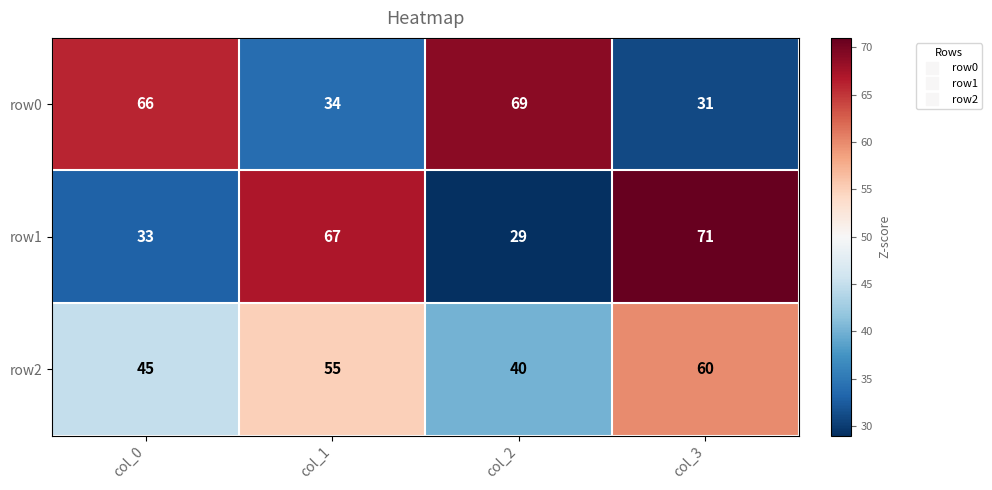

True or false: row2 has a value of 15 at col_2.

False